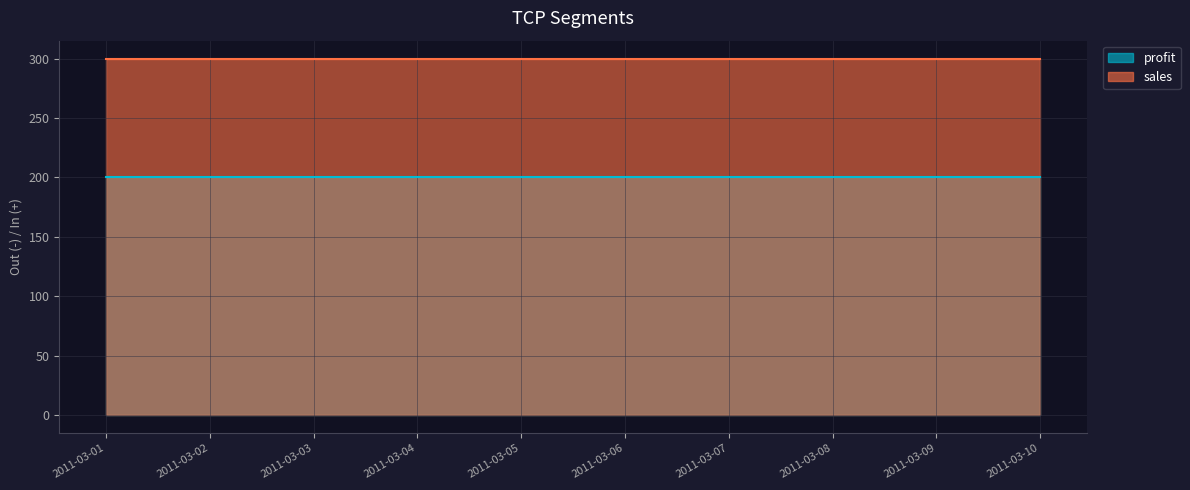

What value does the profit series have at 2011-03-03?

200